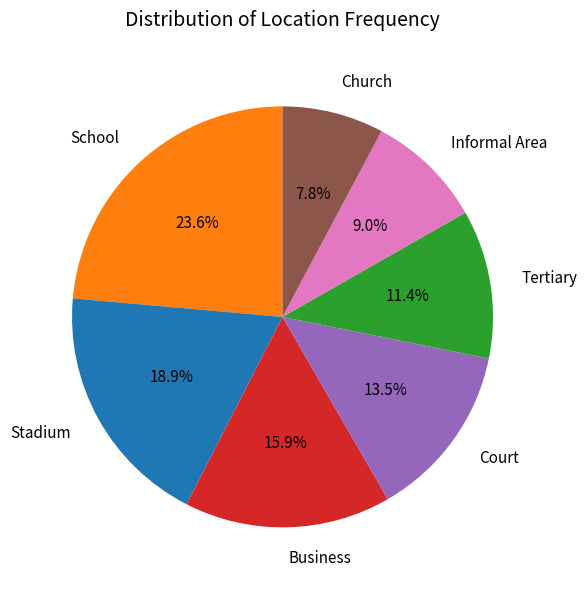

To the nearest percent, what is the average slice percentage?

14%